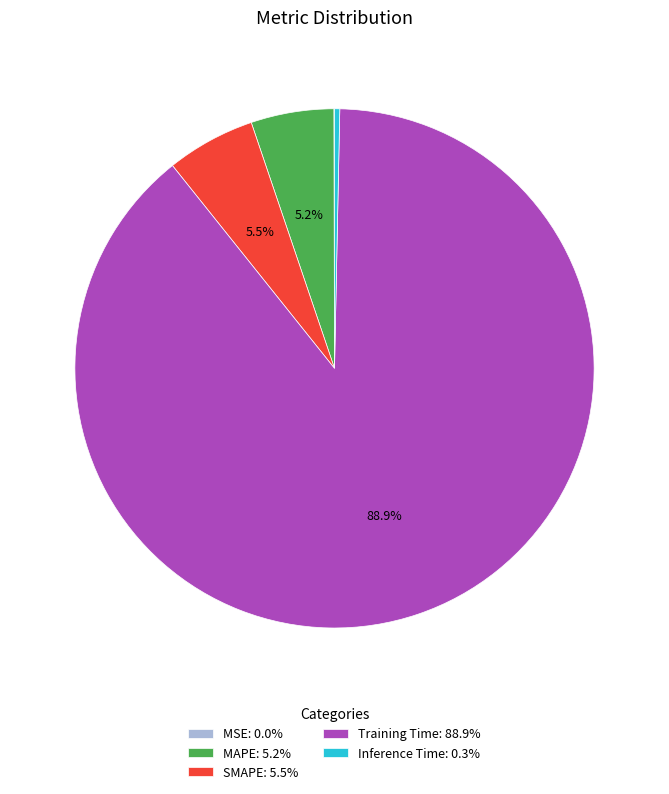

To the nearest percent, what is the difference between the MAPE and Inference Time slice percentages?

5%